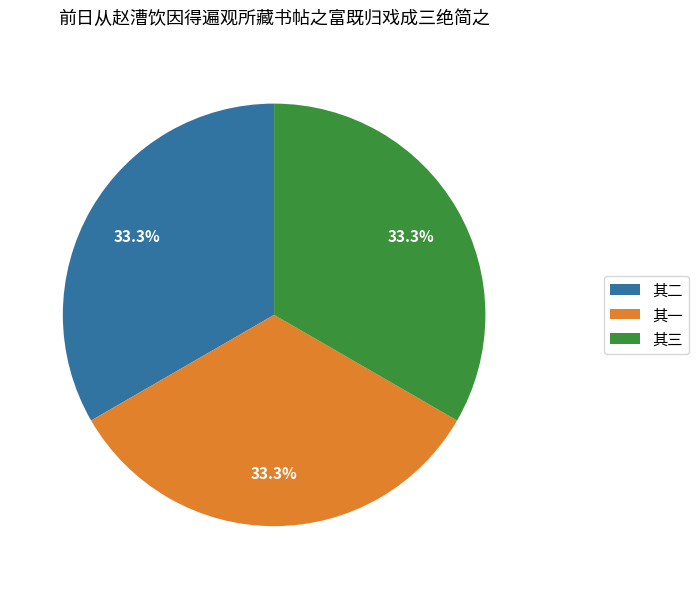

What percentage is NOT represented by 其三?

66.7%